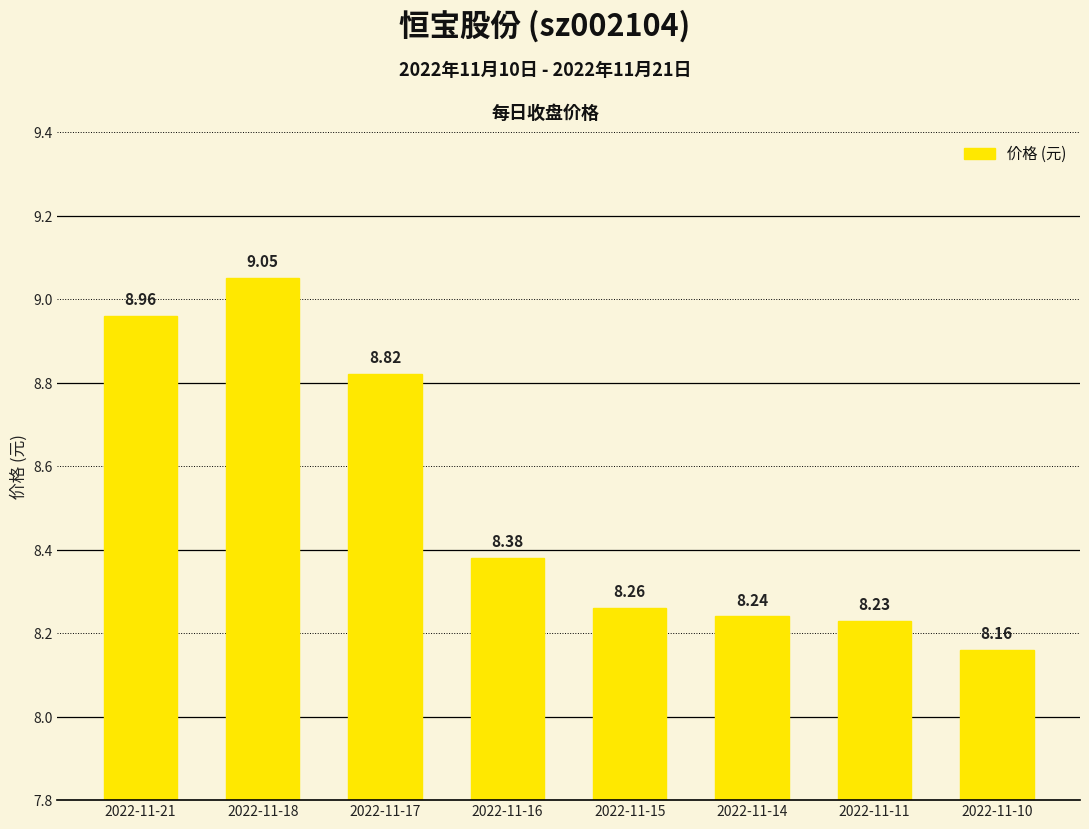

Which has a higher value, 2022-11-11 or 2022-11-14?

2022-11-14